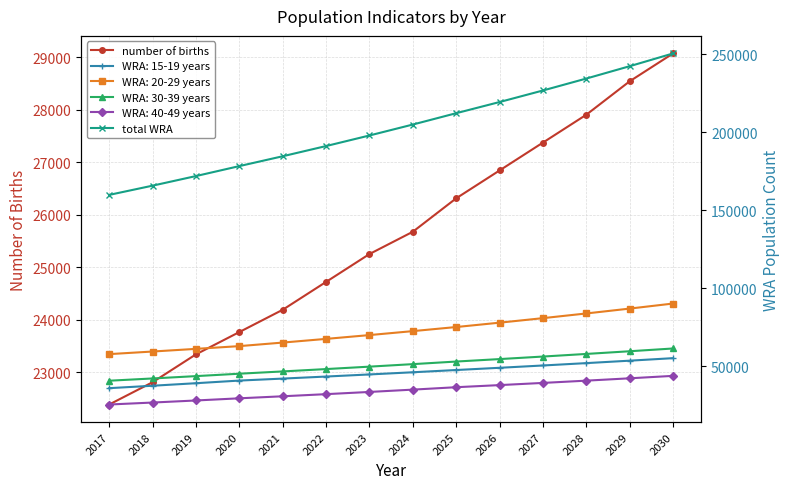

List the labels in order of total WRA value, largest first.

2030, 2029, 2028, 2027, 2026, 2025, 2024, 2023, 2022, 2021, 2020, 2019, 2018, 2017